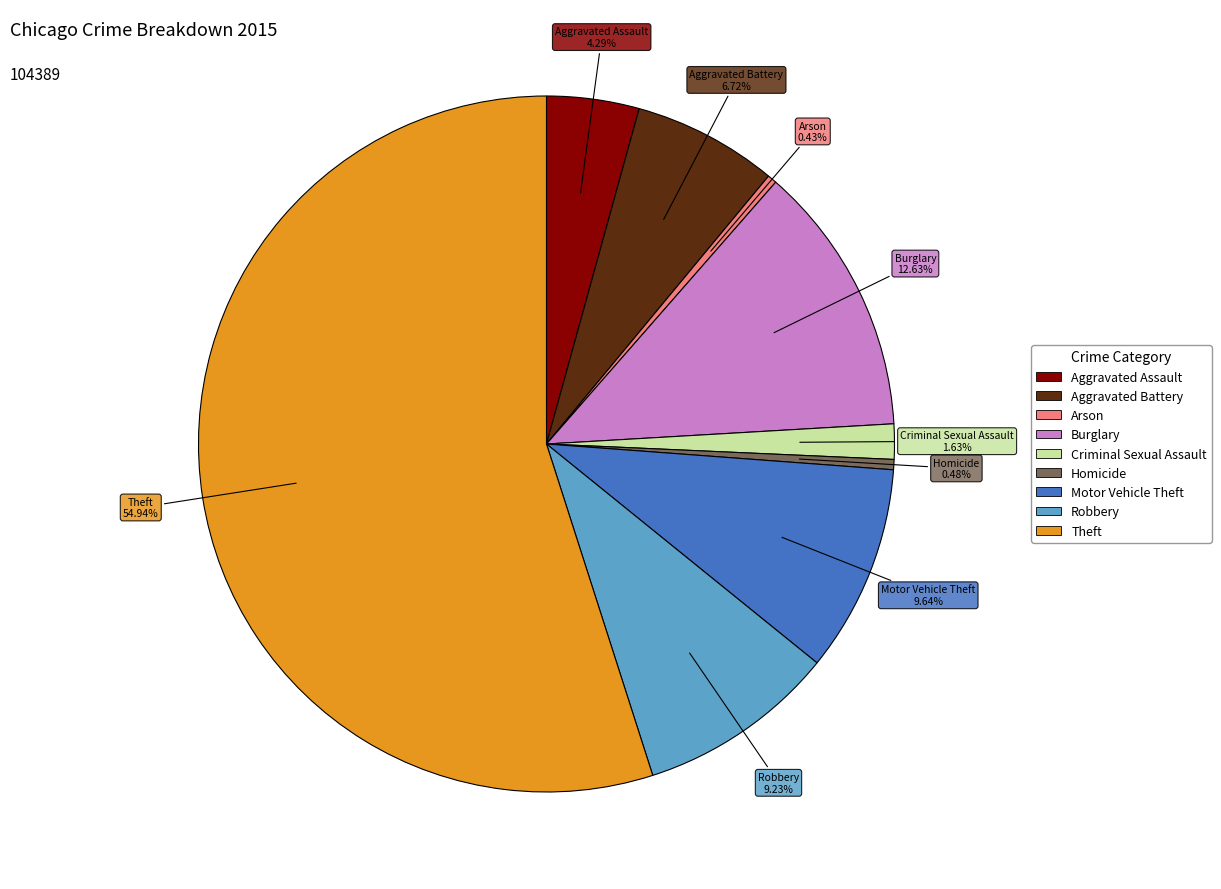

What is the largest slice in the pie chart?

Theft